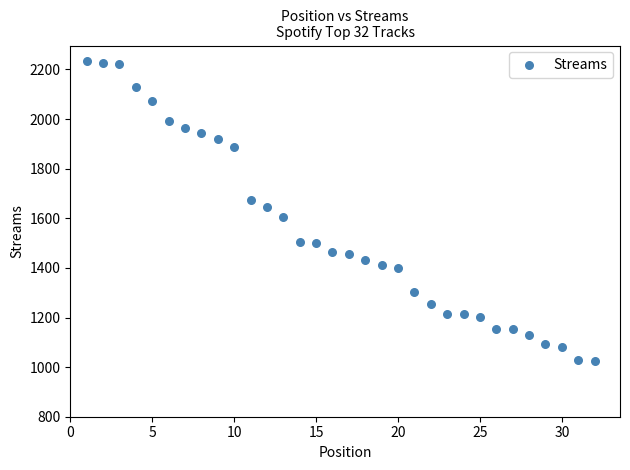

What is the range of X values (max minus min)?

31